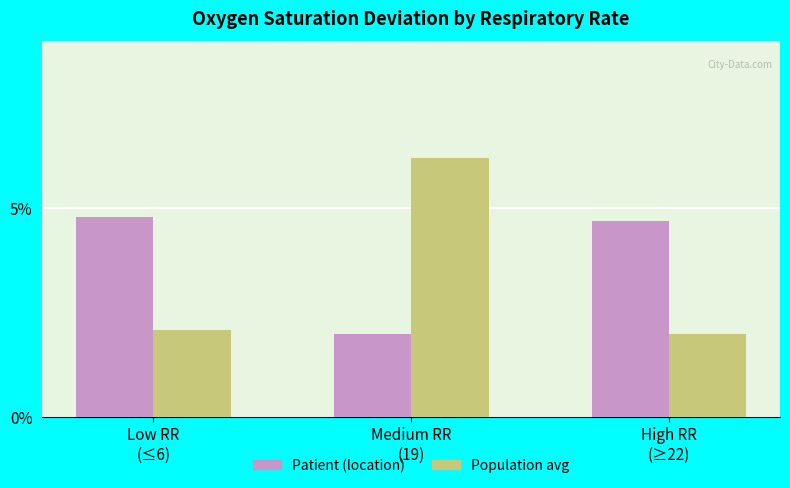

What is the smallest value displayed?

2.0